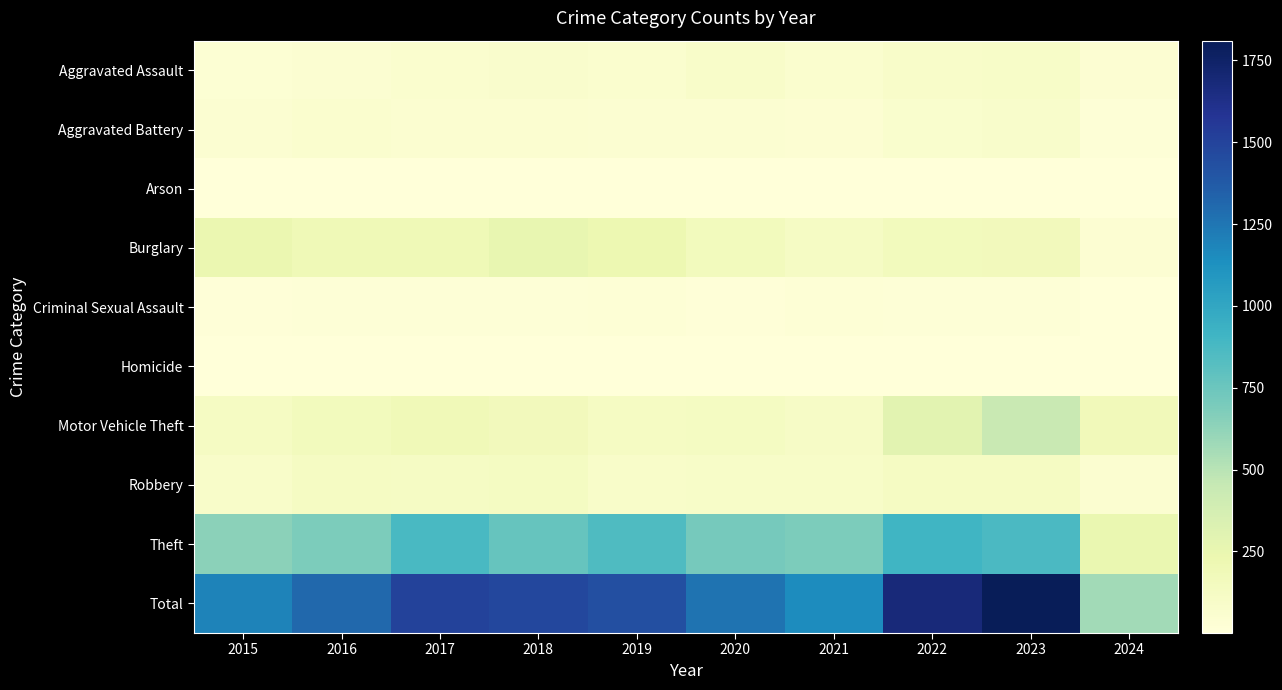

Reading right to left, transcribe all the data shown in this chart.

Aggravated Assault: 2024=38	2023=93	2022=89	2021=58	2020=87	2019=61	2018=72	2017=59	2016=50	2015=31
Aggravated Battery: 2024=17	2023=83	2022=66	2021=43	2020=48	2019=45	2018=52	2017=54	2016=60	2015=50
Arson: 2024=2	2023=6	2022=7	2021=6	2020=4	2019=5	2018=6	2017=1	2016=3	2015=3
Burglary: 2024=42	2023=168	2022=163	2021=117	2020=163	2019=221	2018=257	2017=192	2016=194	2015=236
Criminal Sexual Assault: 2024=2	2023=21	2022=18	2021=23	2020=12	2019=29	2018=20	2017=19	2016=20	2015=13
Homicide: 2024=2	2023=4	2022=6	2021=2	2020=6	2019=3	2018=5	2017=2	2016=8	2015=4
Motor Vehicle Theft: 2024=173	2023=443	2022=291	2021=113	2020=134	2019=125	2018=164	2017=191	2016=163	2015=125
Robbery: 2024=51	2023=128	2022=125	2021=95	2020=94	2019=89	2018=130	2017=115	2016=123	2015=87
Theft: 2024=245	2023=864	2022=912	2021=691	2020=713	2019=855	2018=767	2017=873	2016=689	2015=641
Total: 2024=572	2023=1810	2022=1677	2021=1148	2020=1261	2019=1433	2018=1473	2017=1506	2016=1310	2015=1190